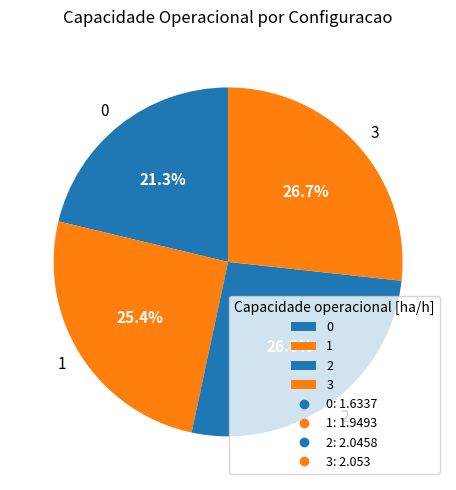

The 1 slice represents 17% of the pie. True or false?

False